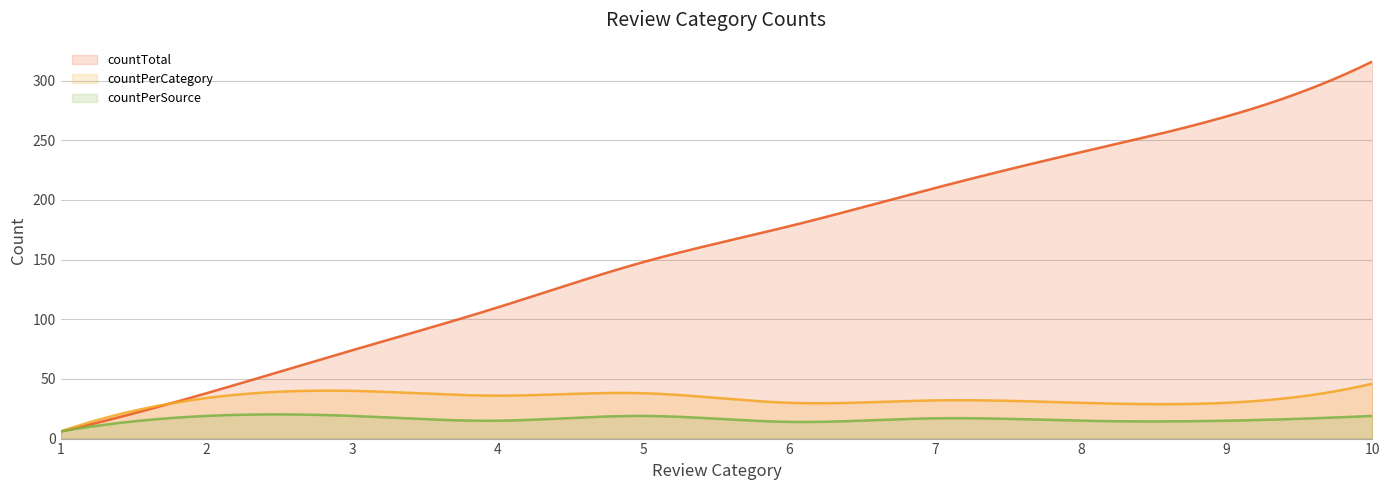

True or false: countTotal and countPerCategory cross at least once.

False